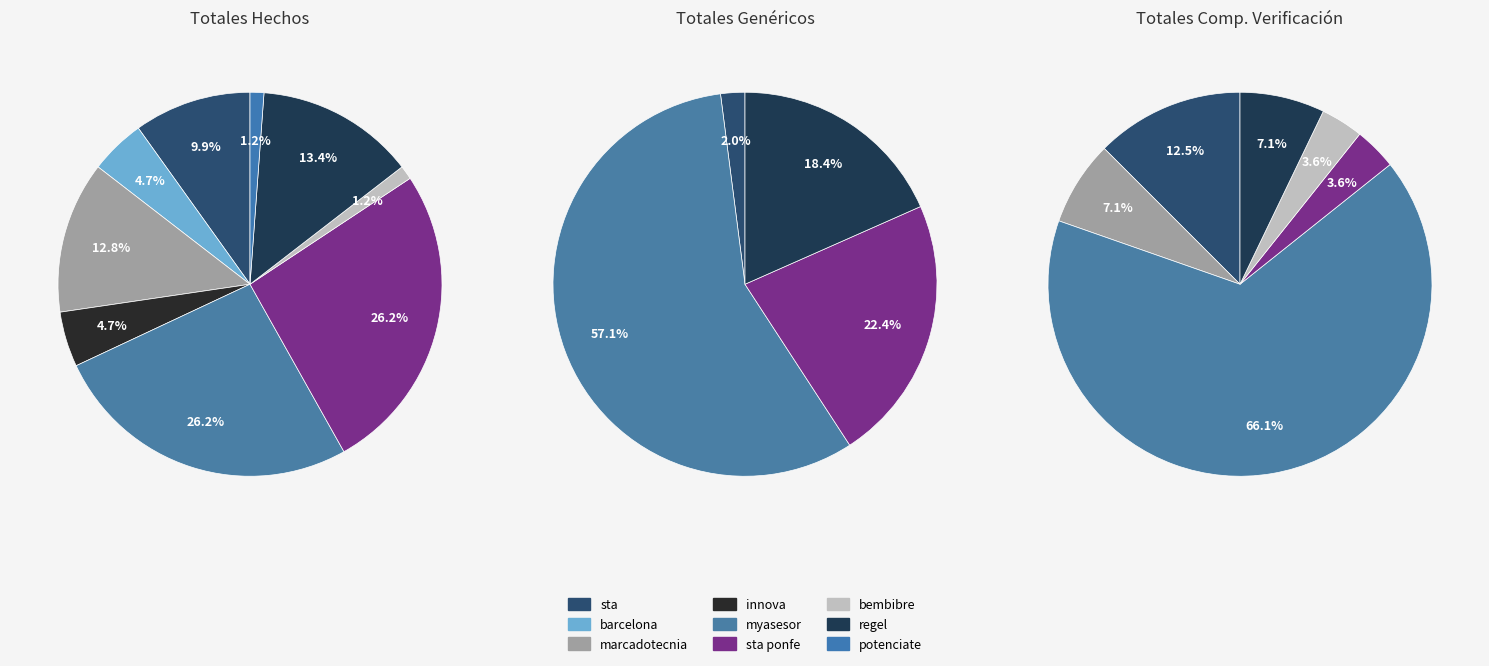

To the nearest percent, what is the combined percentage of sta and potenciate?

11%